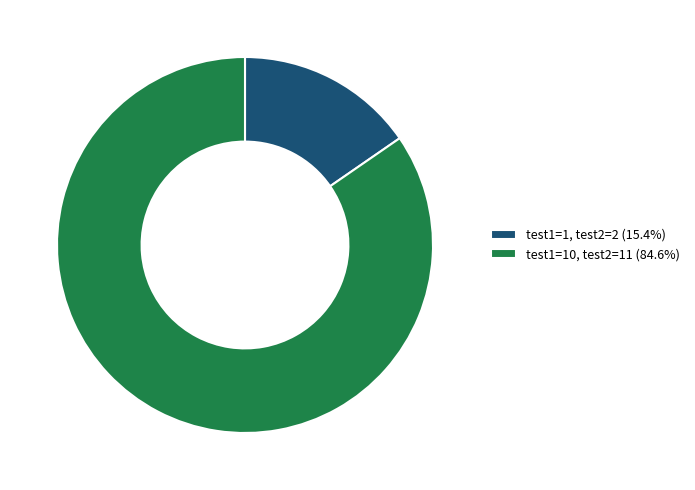

Combined, do test1=1, test2=2 (15.4%) and test1=10, test2=11 (84.6%) account for over 50%?

Yes